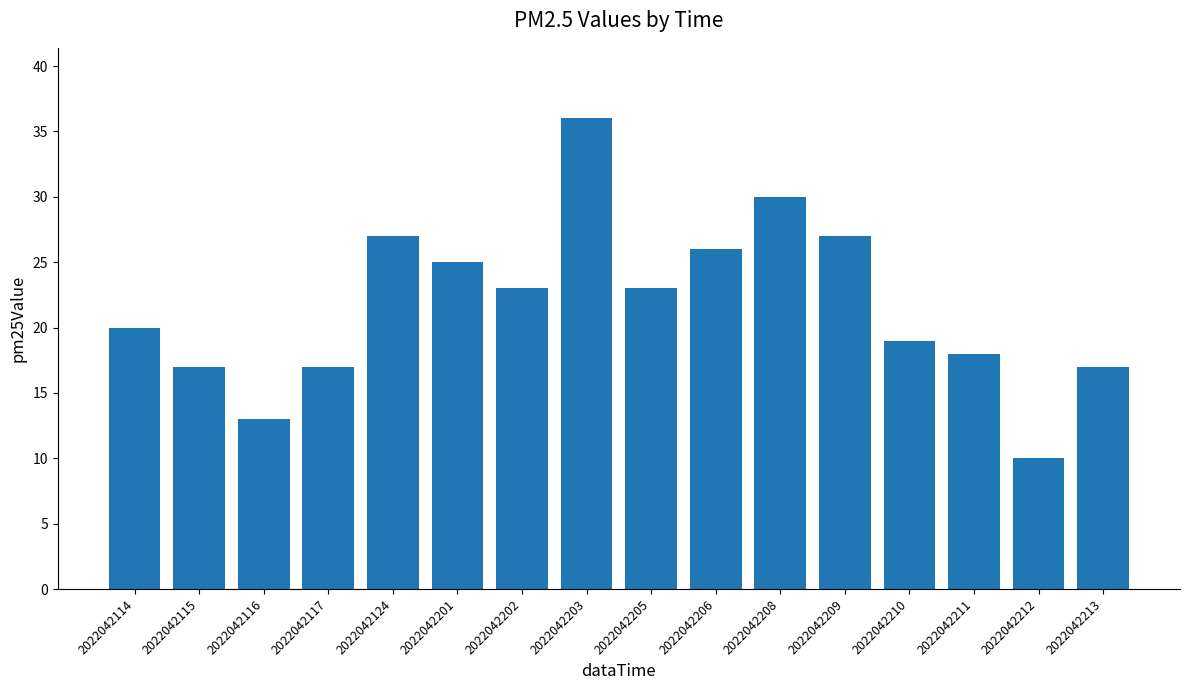

How many bars are there in total?

16